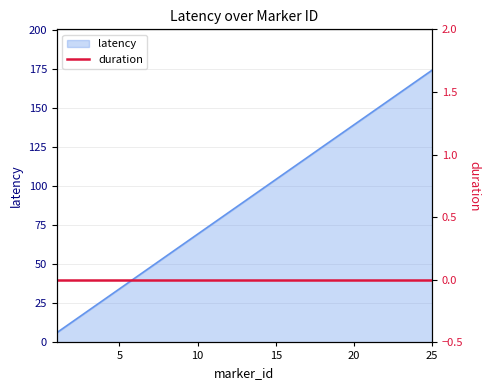

What is the change in value from 7 to 22?

+105.1